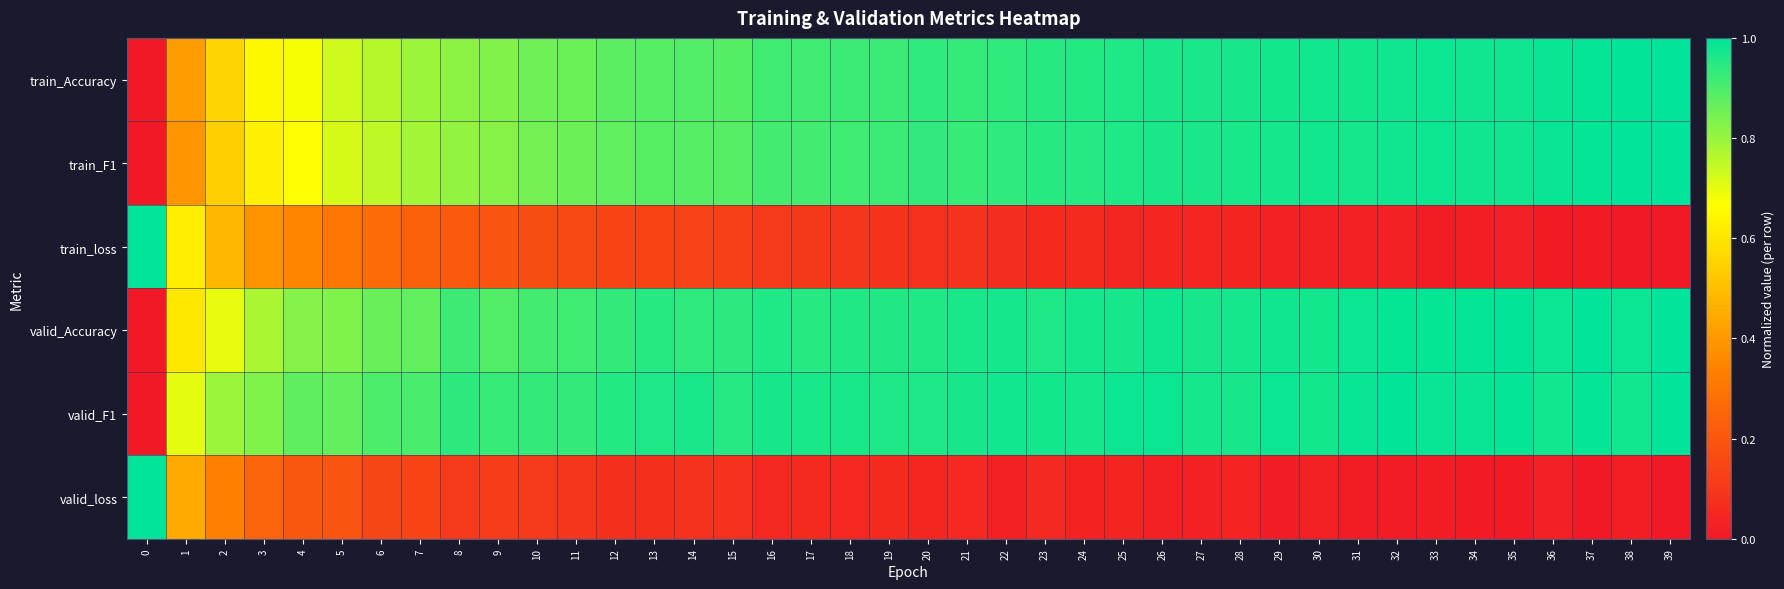

Reading left to right, transcribe all the data shown in this chart.

train_Accuracy: 0=0.0	1=0.4	2=0.6	3=0.6	4=0.7	5=0.7	6=0.8	7=0.8	8=0.8	9=0.8	10=0.9	11=0.9	12=0.9	13=0.9	14=0.9	15=0.9	16=0.9	17=0.9	18=0.9	19=0.9	20=0.9	21=0.9	22=0.9	23=0.9	24=1.0	25=1.0	26=1.0	27=1.0	28=1.0	29=1.0	30=1.0	31=1.0	32=1.0	33=1.0	34=1.0	35=1.0	36=1.0	37=1.0	38=1.0	39=1.0
train_F1: 0=0.0	1=0.4	2=0.5	3=0.6	4=0.7	5=0.7	6=0.8	7=0.8	8=0.8	9=0.8	10=0.8	11=0.9	12=0.9	13=0.9	14=0.9	15=0.9	16=0.9	17=0.9	18=0.9	19=0.9	20=0.9	21=0.9	22=0.9	23=0.9	24=1.0	25=1.0	26=1.0	27=1.0	28=1.0	29=1.0	30=1.0	31=1.0	32=1.0	33=1.0	34=1.0	35=1.0	36=1.0	37=1.0	38=1.0	39=1.0
train_loss: 0=1.0	1=0.6	2=0.5	3=0.4	4=0.3	5=0.3	6=0.3	7=0.2	8=0.2	9=0.2	10=0.2	11=0.2	12=0.1	13=0.1	14=0.1	15=0.1	16=0.1	17=0.1	18=0.1	19=0.1	20=0.1	21=0.1	22=0.1	23=0.1	24=0.1	25=0.0	26=0.0	27=0.0	28=0.0	29=0.0	30=0.0	31=0.0	32=0.0	33=0.0	34=0.0	35=0.0	36=0.0	37=0.0	38=0.0	39=0.0
valid_Accuracy: 0=0.0	1=0.6	2=0.7	3=0.8	4=0.8	5=0.8	6=0.9	7=0.9	8=0.9	9=0.9	10=0.9	11=0.9	12=0.9	13=0.9	14=0.9	15=0.9	16=1.0	17=0.9	18=1.0	19=1.0	20=1.0	21=1.0	22=1.0	23=1.0	24=1.0	25=1.0	26=1.0	27=1.0	28=1.0	29=1.0	30=1.0	31=1.0	32=1.0	33=1.0	34=1.0	35=1.0	36=1.0	37=1.0	38=1.0	39=1.0
valid_F1: 0=0.0	1=0.7	2=0.8	3=0.8	4=0.9	5=0.9	6=0.9	7=0.9	8=0.9	9=0.9	10=0.9	11=0.9	12=1.0	13=1.0	14=1.0	15=0.9	16=1.0	17=1.0	18=1.0	19=1.0	20=1.0	21=1.0	22=1.0	23=1.0	24=1.0	25=1.0	26=1.0	27=1.0	28=1.0	29=1.0	30=1.0	31=1.0	32=1.0	33=1.0	34=1.0	35=1.0	36=1.0	37=1.0	38=1.0	39=1.0
valid_loss: 0=1.0	1=0.4	2=0.3	3=0.2	4=0.2	5=0.2	6=0.1	7=0.1	8=0.1	9=0.1	10=0.1	11=0.1	12=0.1	13=0.1	14=0.1	15=0.1	16=0.1	17=0.1	18=0.0	19=0.1	20=0.0	21=0.0	22=0.0	23=0.1	24=0.0	25=0.0	26=0.0	27=0.0	28=0.0	29=0.0	30=0.0	31=0.0	32=0.0	33=0.0	34=0.0	35=0.0	36=0.0	37=0.0	38=0.0	39=0.0